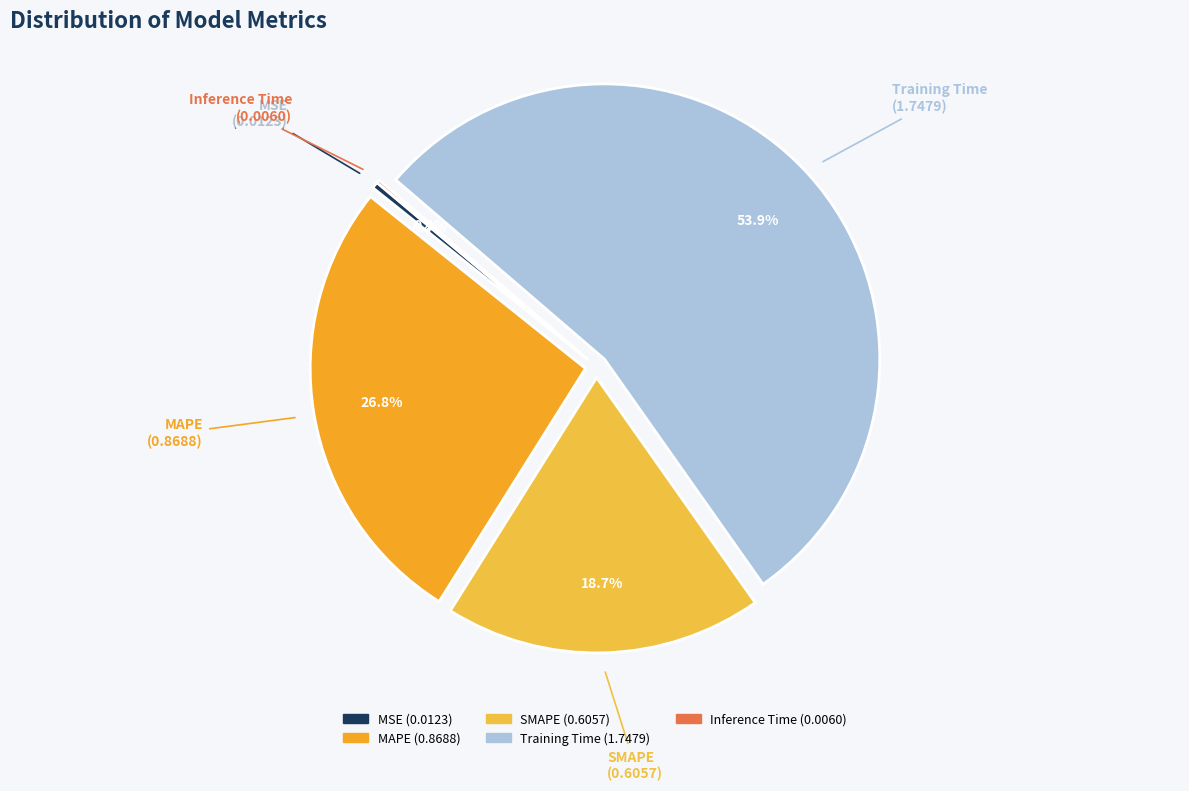

Is the sum of SMAPE and MAPE greater than half?

No